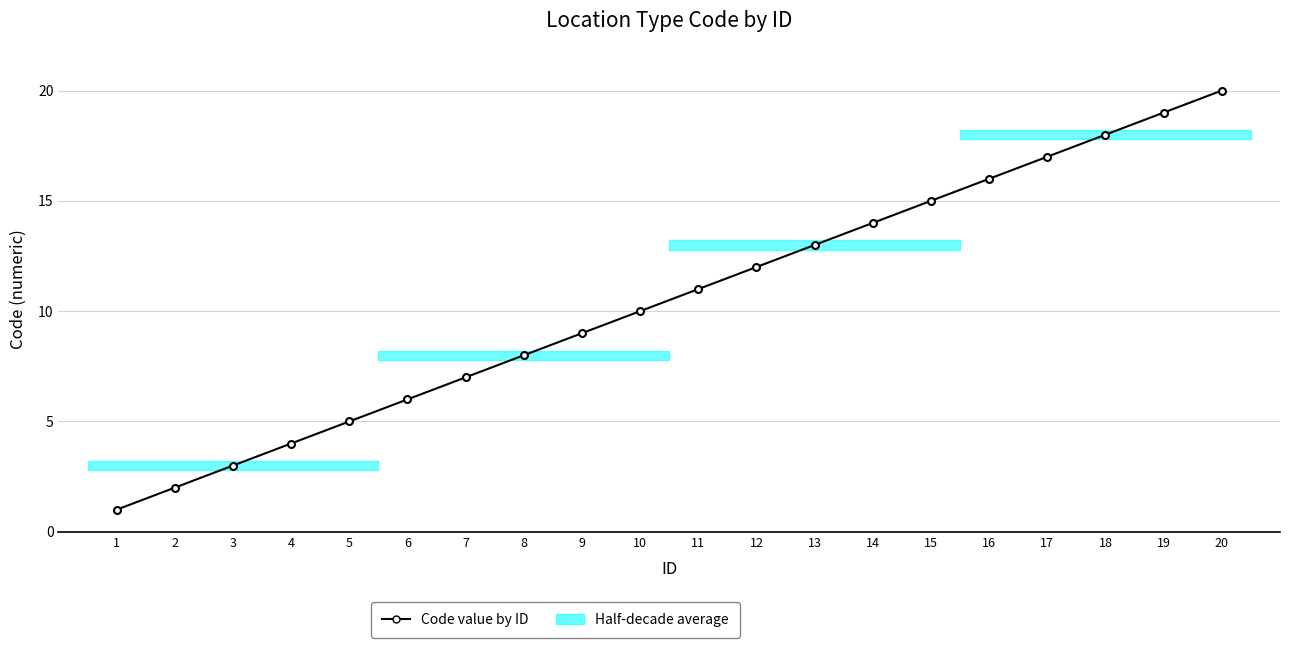

What is the maximum value shown in the chart?

20